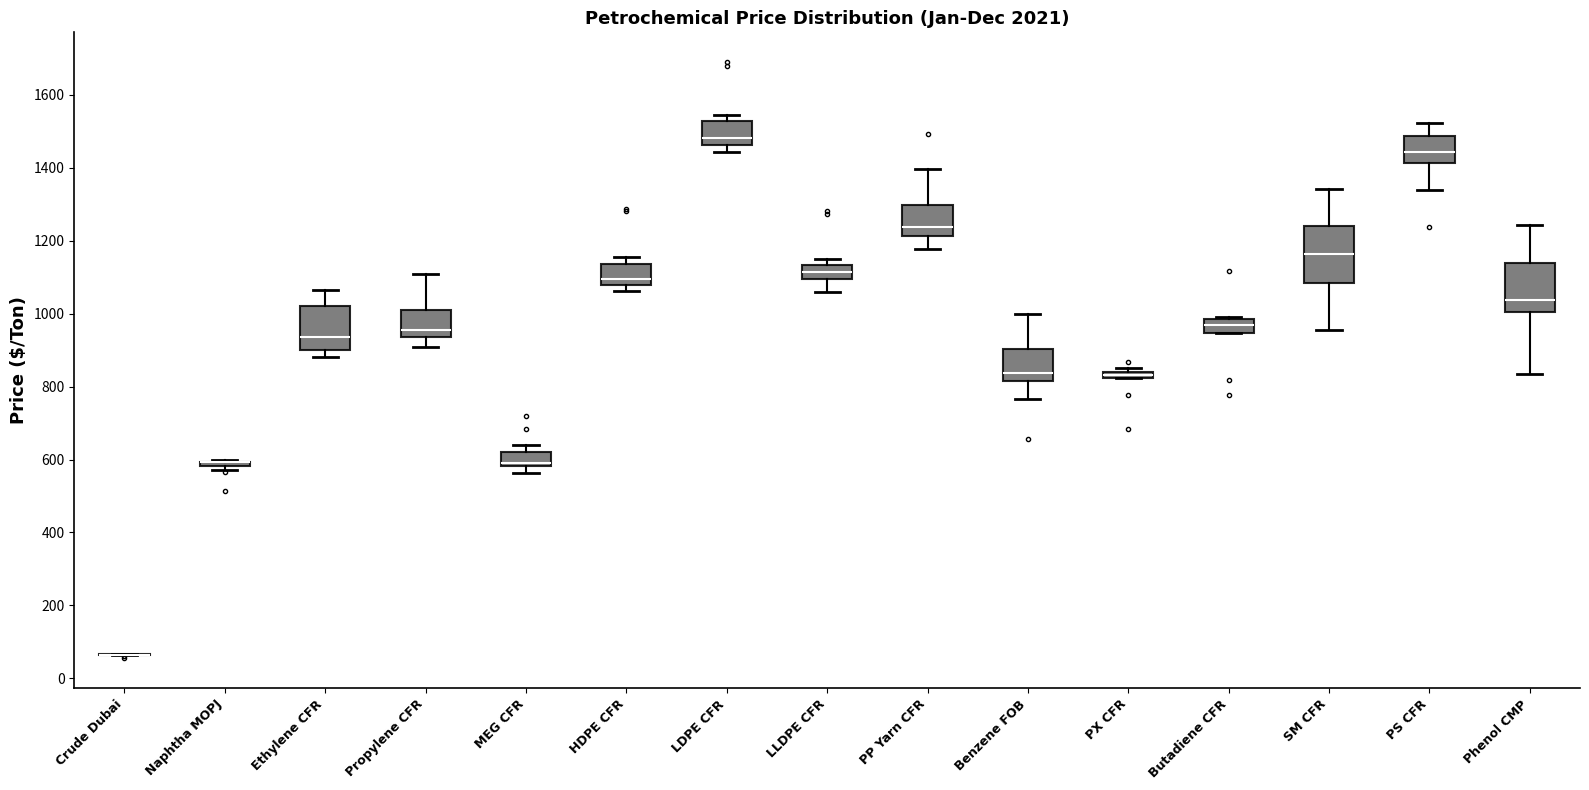

Comparing the boxes themselves (not the whiskers), which one is the tallest?

SM CFR